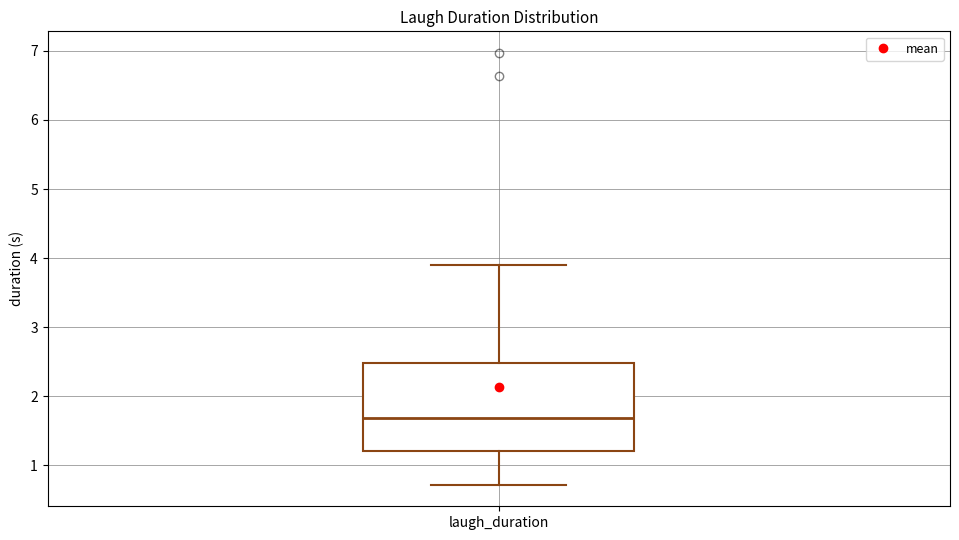

Where does the lower whisker of the box for laugh_duration end on the y-axis? The values are not printed on the chart, so give them approximately, as read against the axis.

0.7